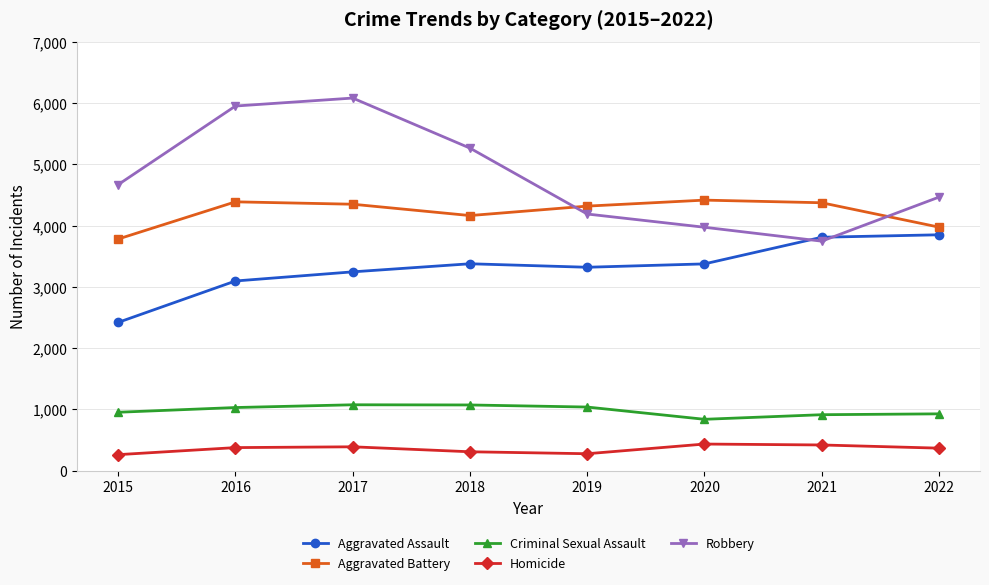

At 2021, list the series in order from smallest to largest.

Homicide, Criminal Sexual Assault, Robbery, Aggravated Assault, Aggravated Battery